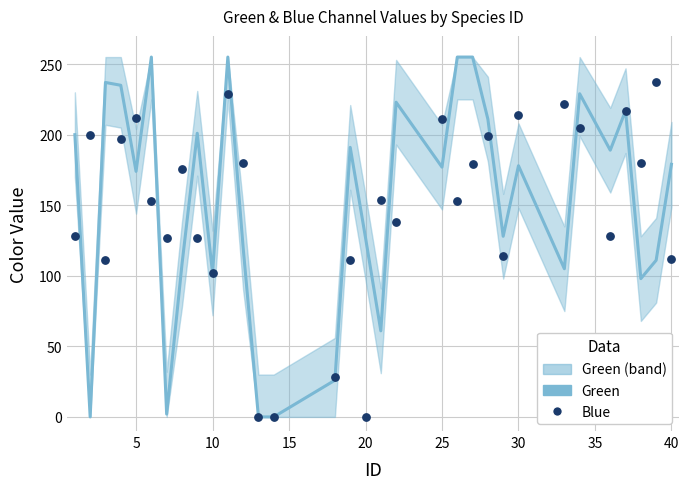

Which series has the largest total across all categories?

Green